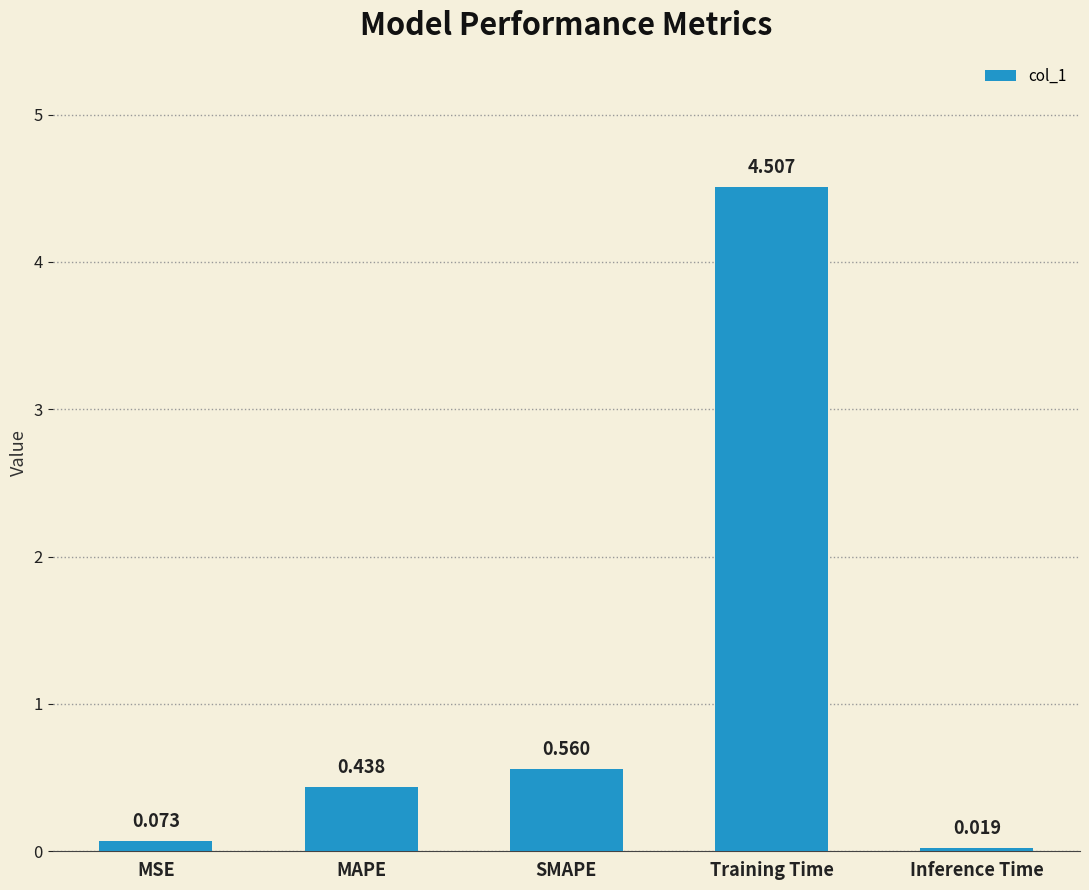

How many categories are shown in the chart?

5